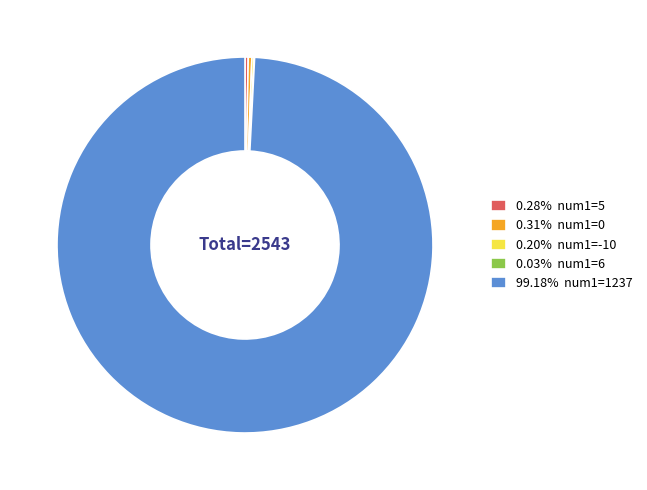

Is there a majority slice in this chart?

Yes